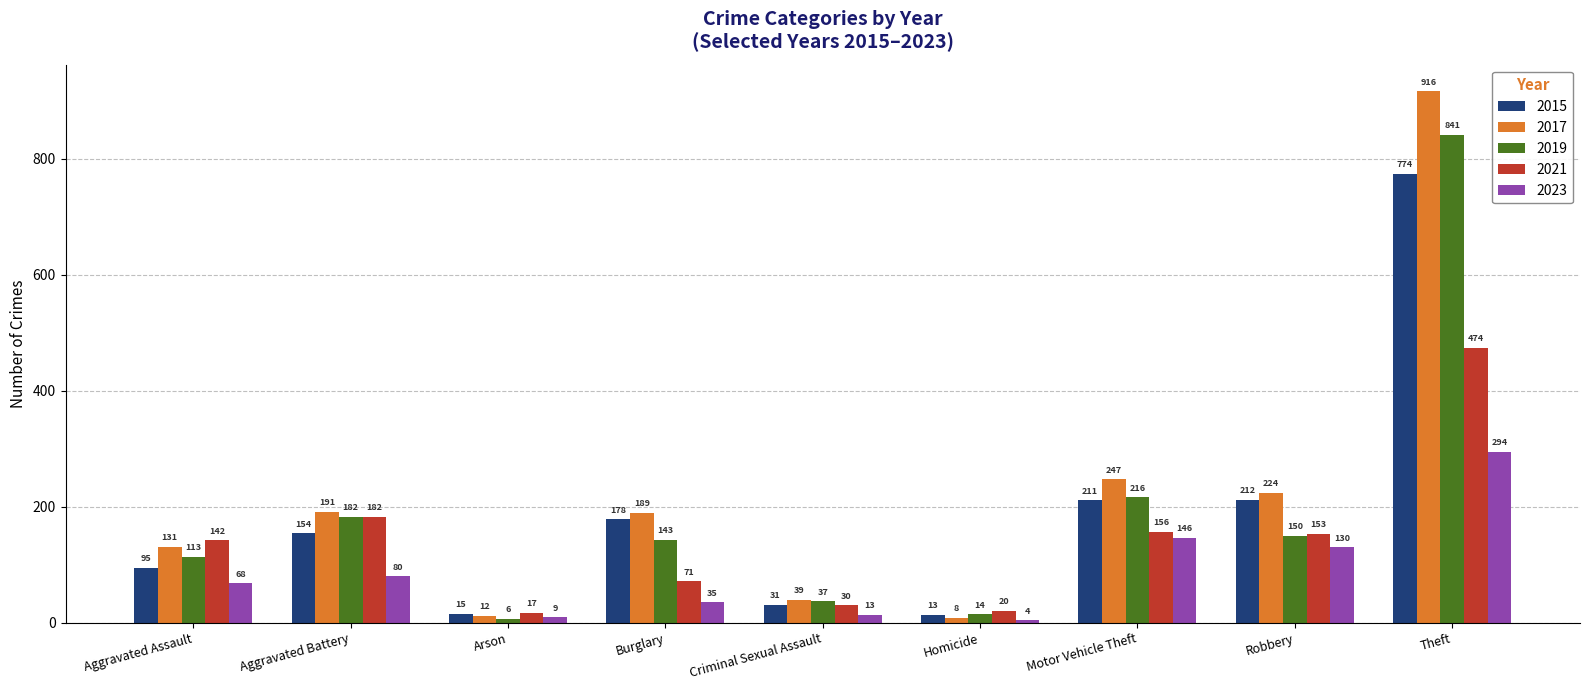

At which category is the sum across all series the highest?

Theft